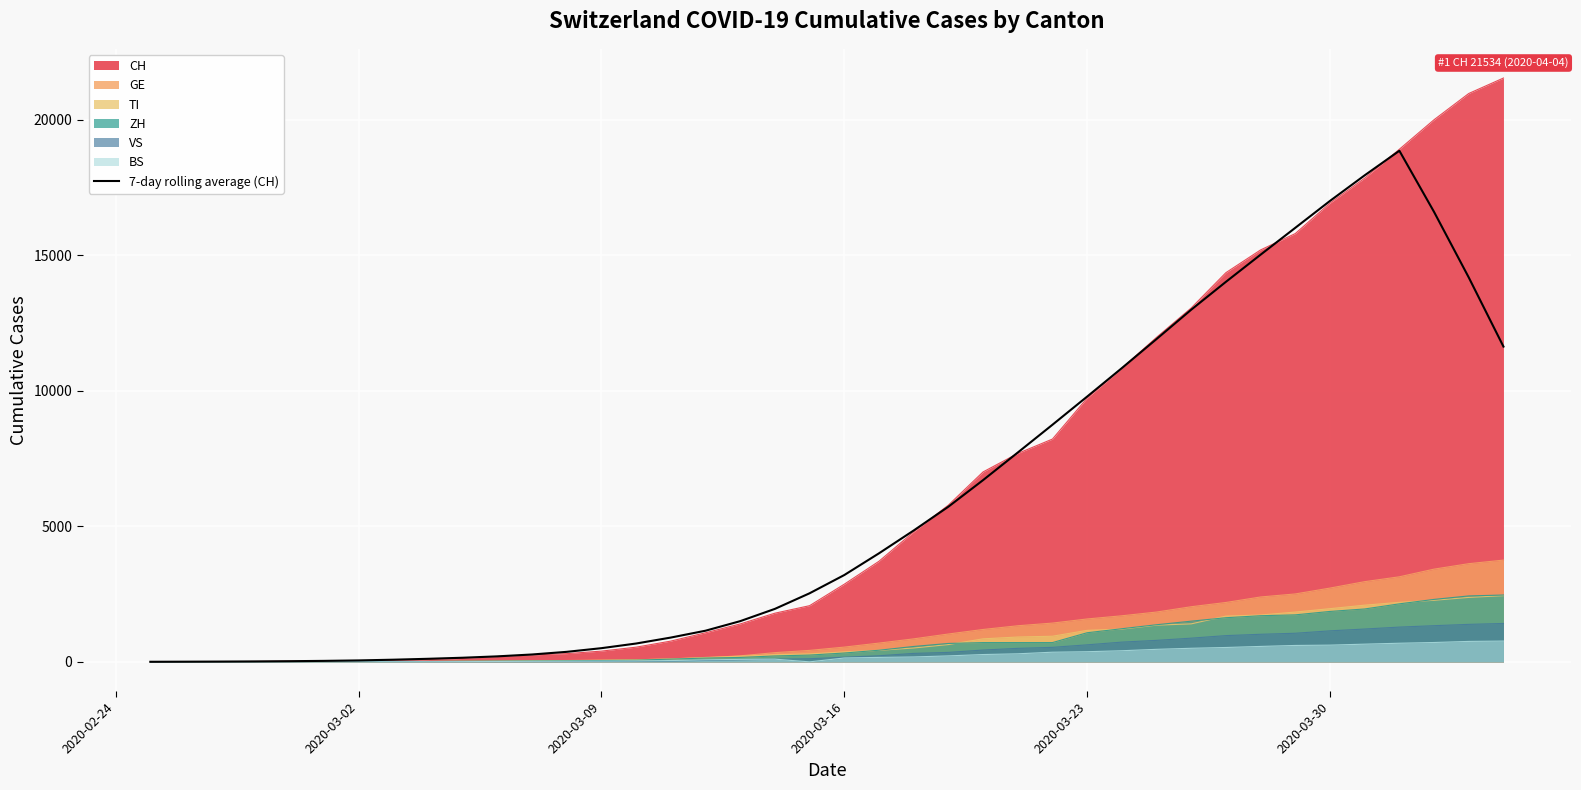

Which series has the widest spread of values?

CH